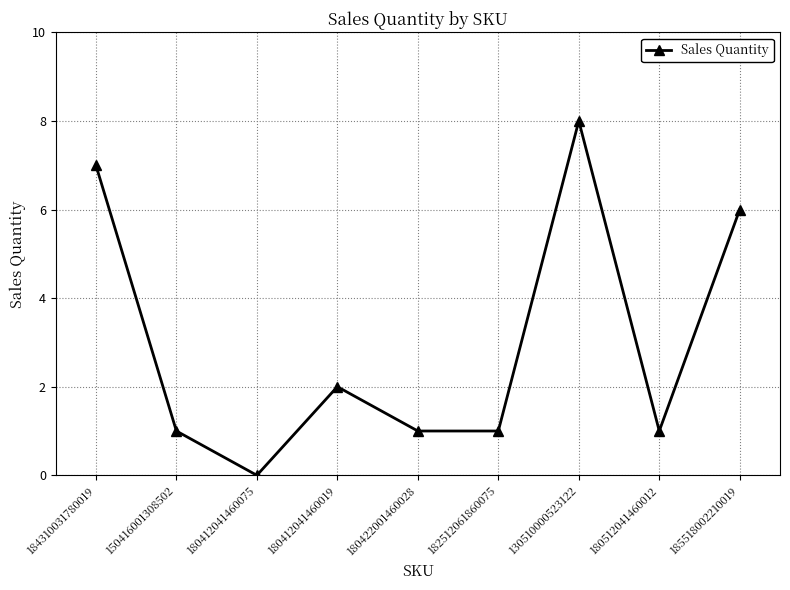

What is the sum of the values at 184310031780019 and 130510000523122?

15